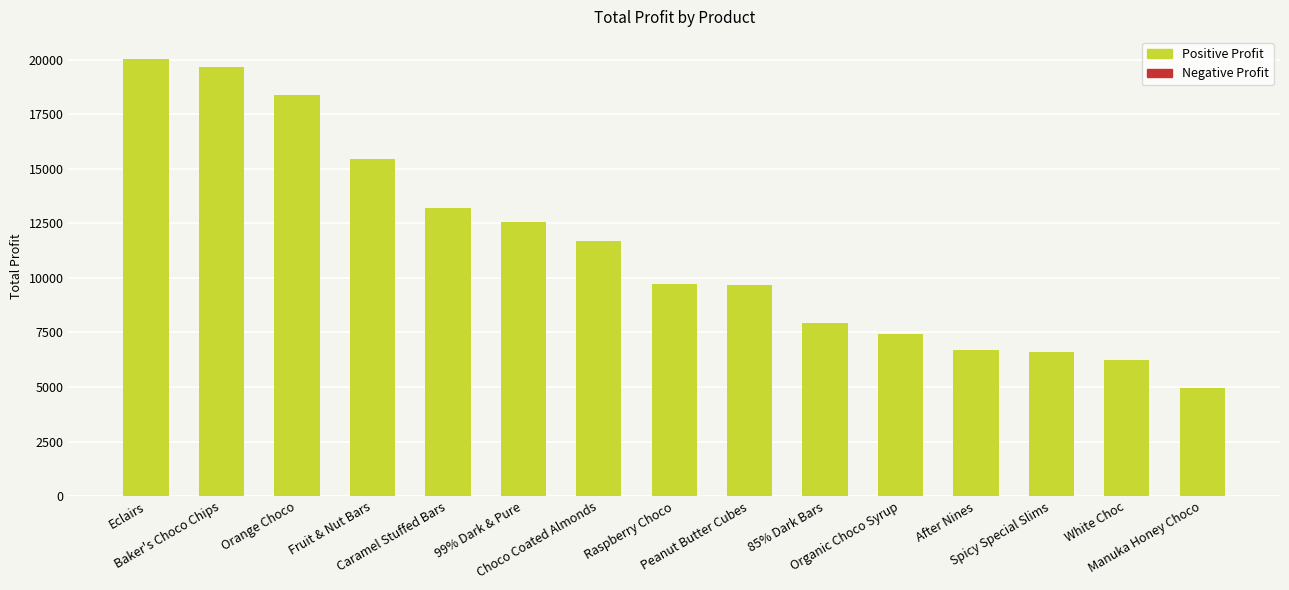

Is it true that the value at 99% Dark & Pure is 16503.4?

False